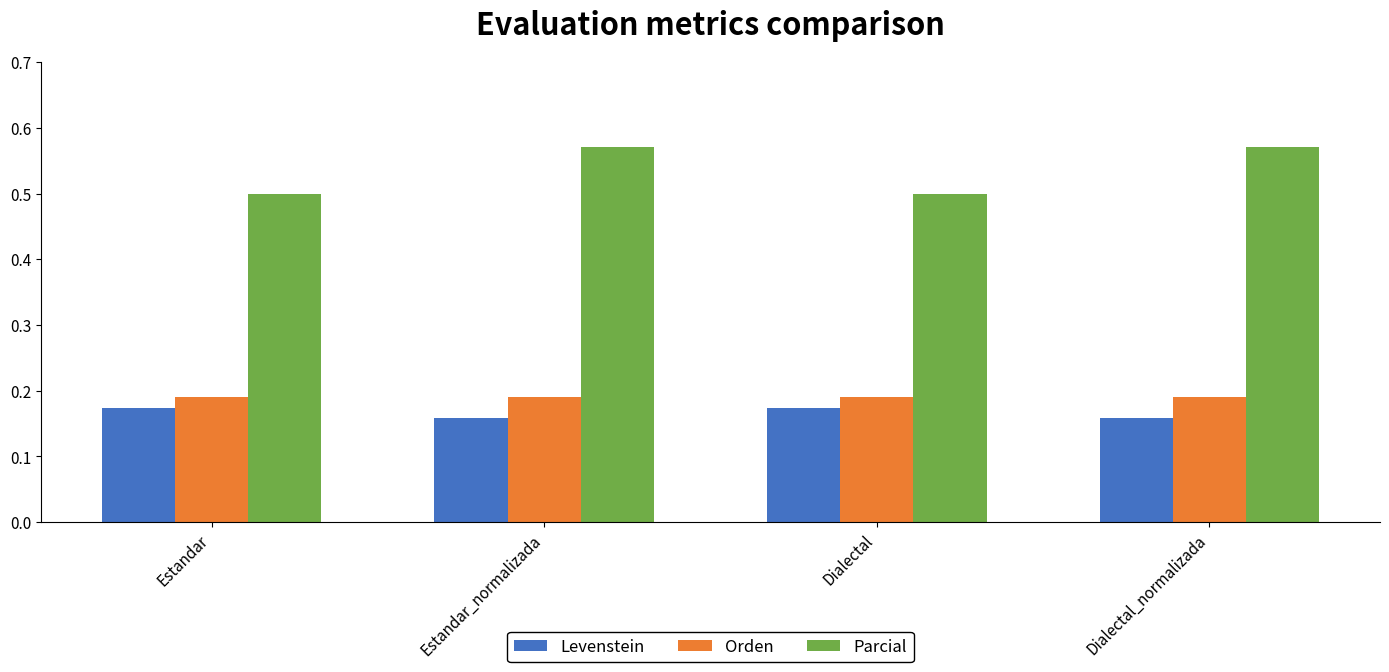

Which series has the widest spread of values?

Parcial